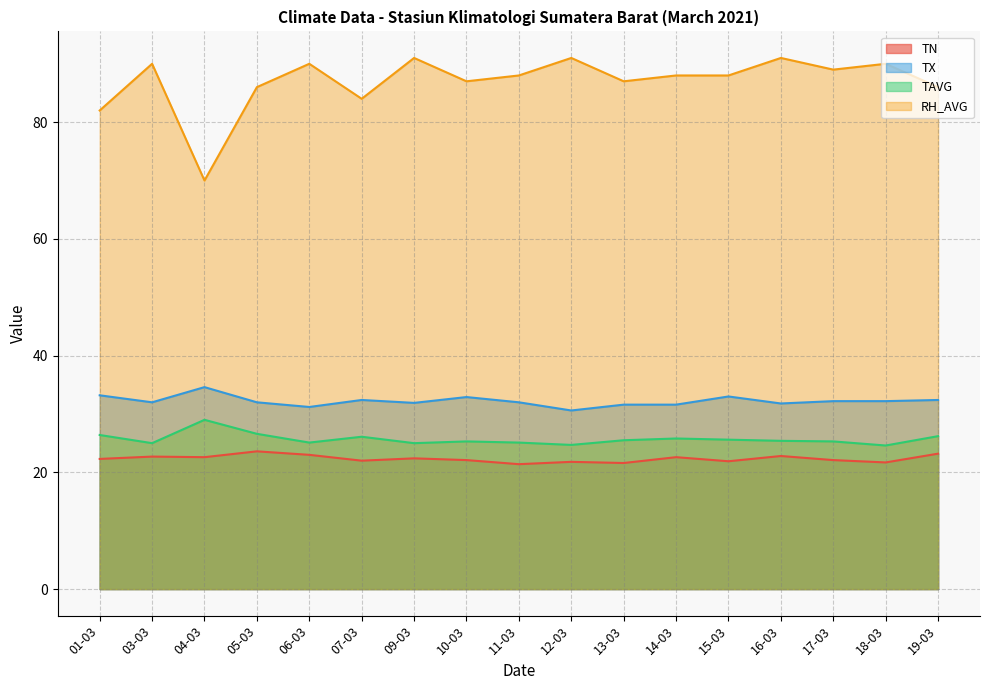

At which label is TAVG closest to 26?

07-03